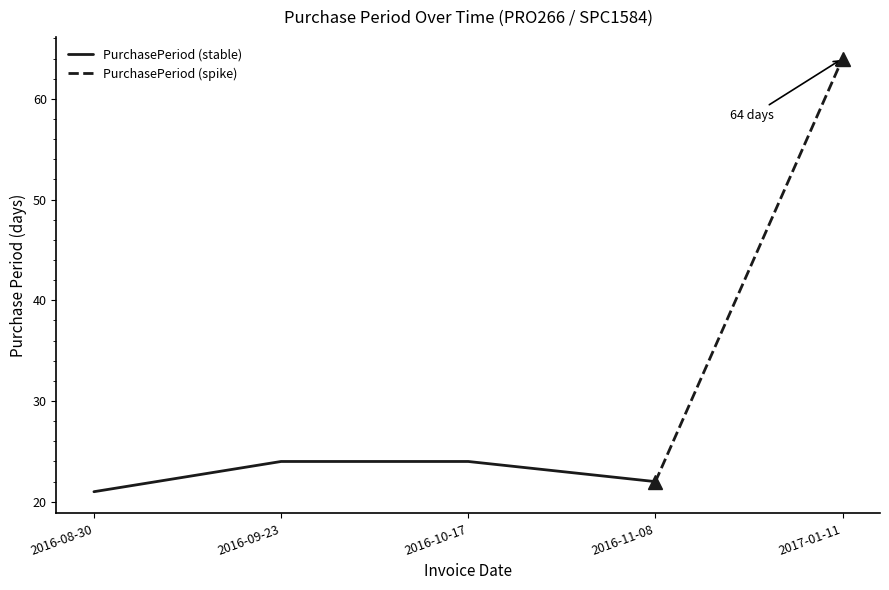

Which category has the lowest value in the PurchasePeriod (stable) series?

2016-08-30